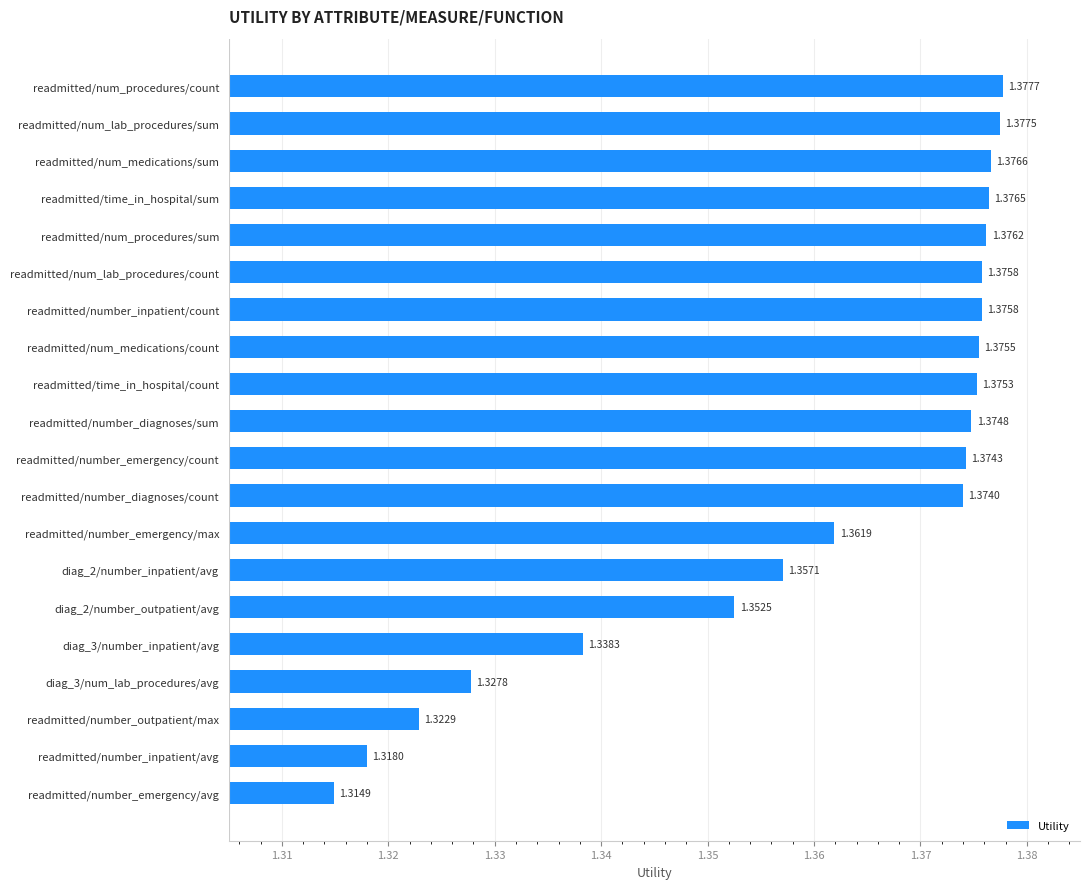

What is the difference between the second highest and minimum values?

0.1